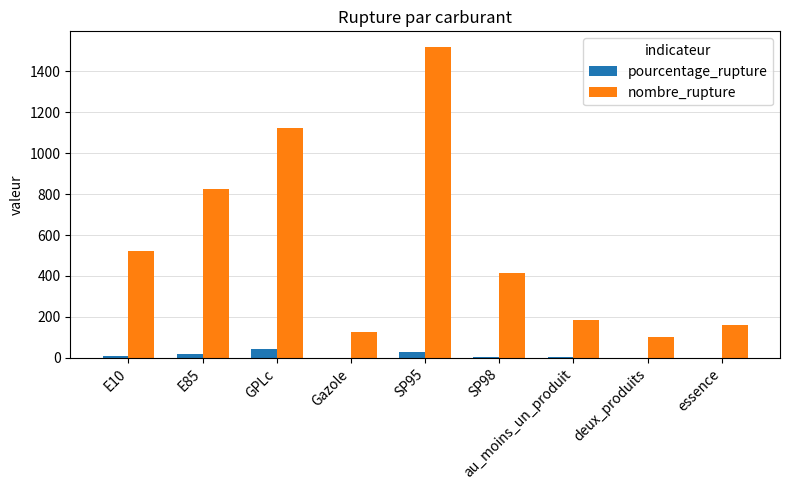

Is the value of nombre_rupture at au_moins_un_produit greater than the value of pourcentage_rupture at GPLc?

Yes